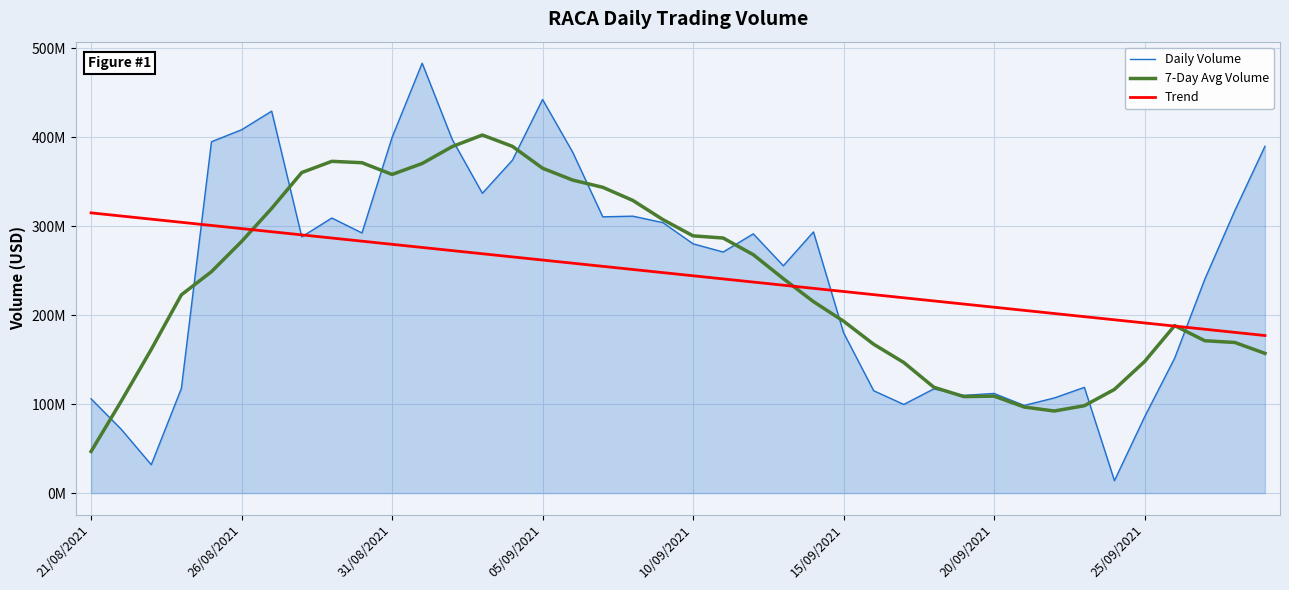

True or false: Trend and Daily Volume intersect in this chart.

True